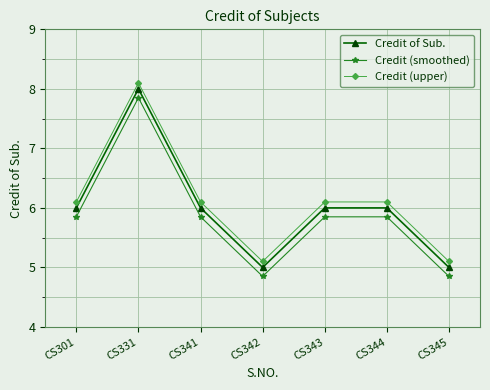

Is this an area chart (filled region under the line)?

No